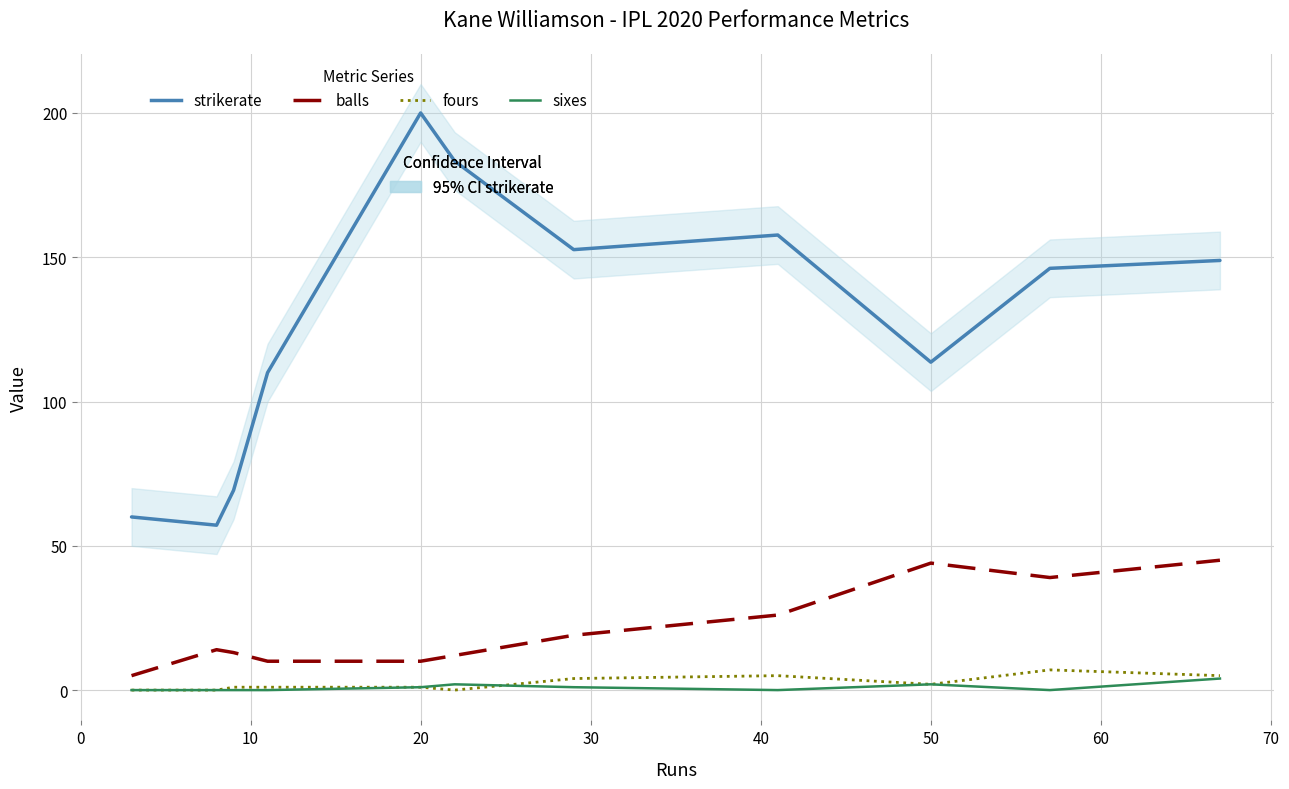

Is it true that fours equals 4.2 at −10?

False